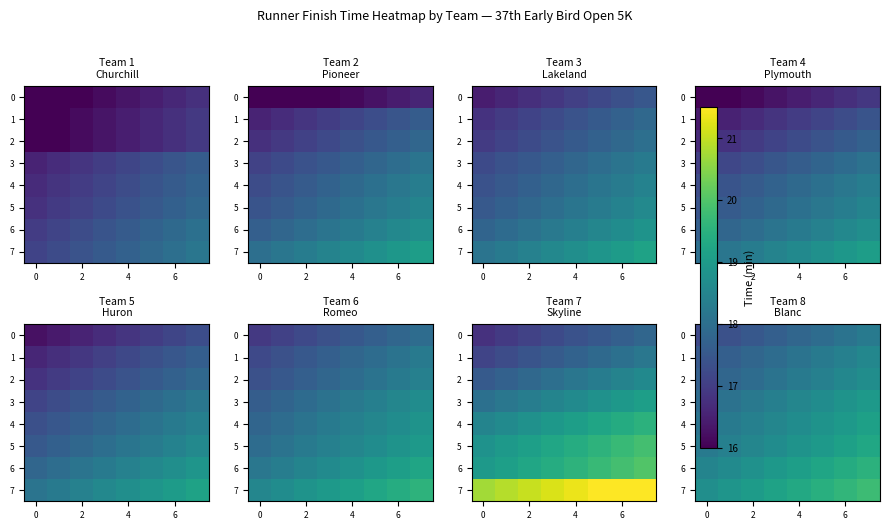

What is the highest value of the 2 series?

18.7